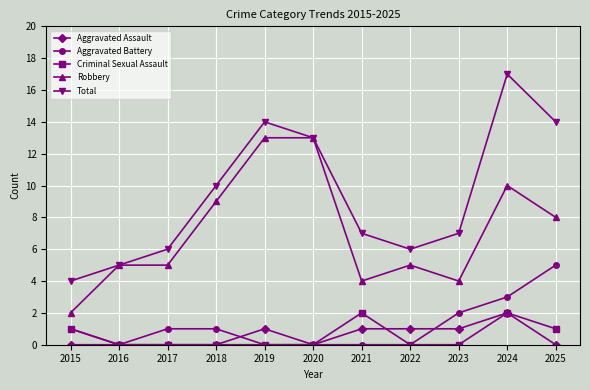

Which series has the largest total across all categories?

Total